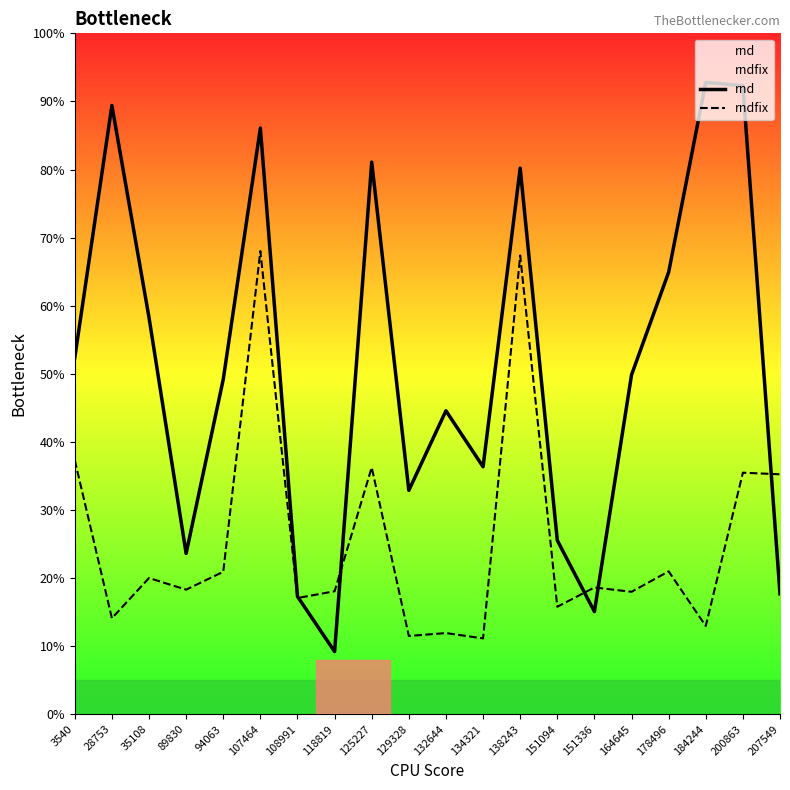

Which series ends up on top after the final intersection of rnd and rndfix?

rndfix